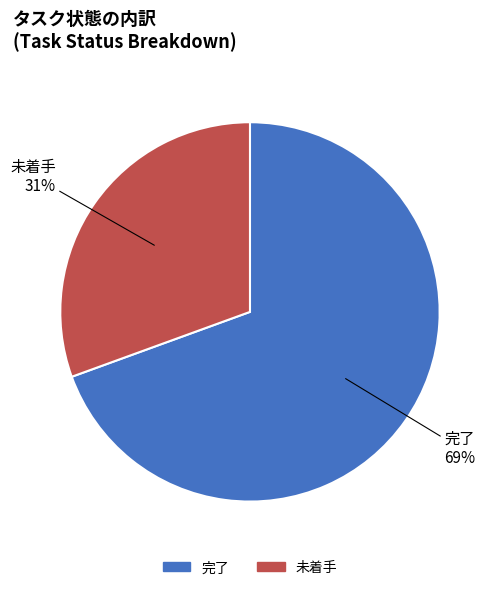

Is the sum of 未着手 and 完了 greater than half?

Yes